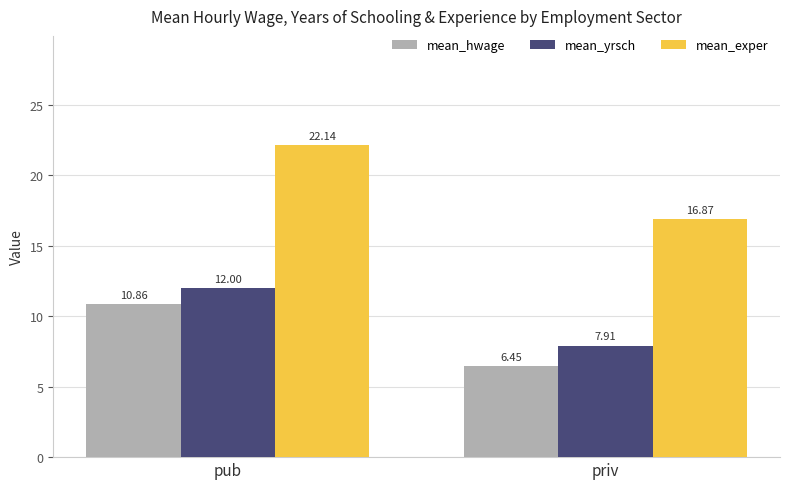

Does the chart contain any negative values?

No